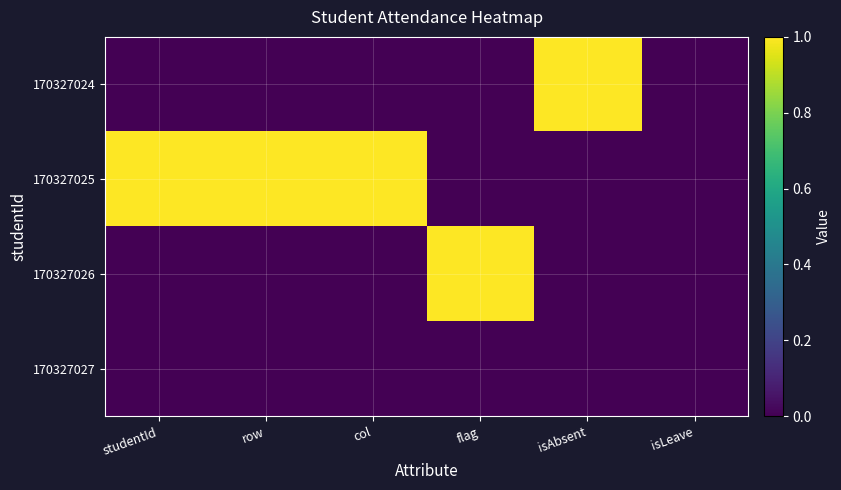

What is the difference between the highest and lowest values at flag?

1